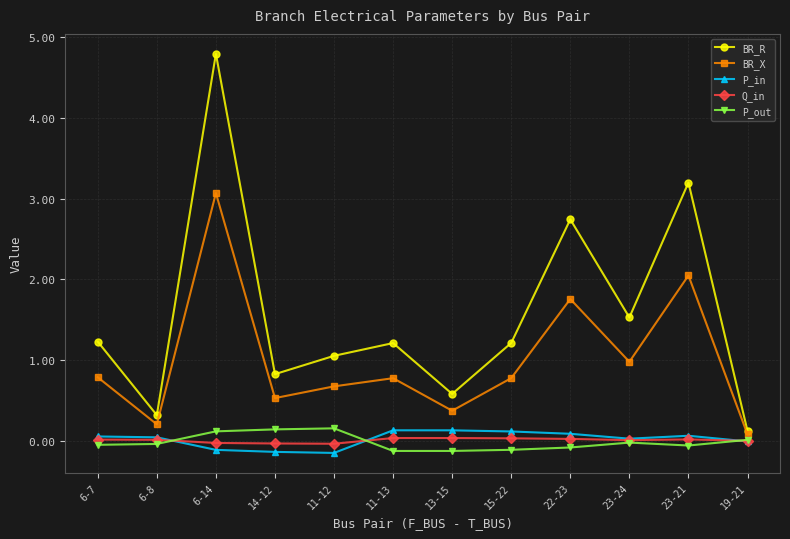

True or false: BR_X has a value of 0.4 at 13-15.

True